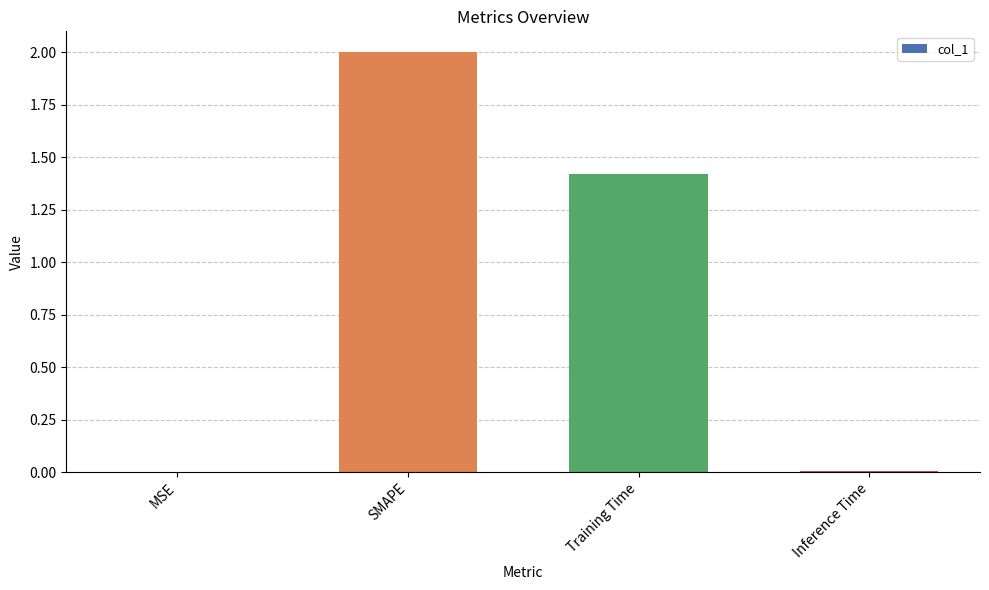

How many series are shown in this chart?

1